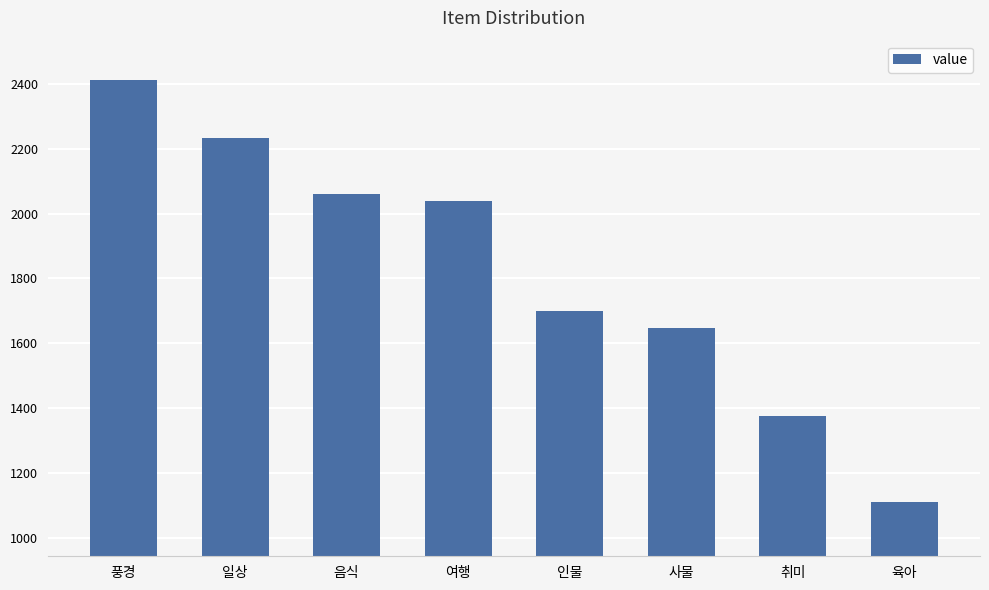

Reading right to left, list all the values displayed in this chart.

1109	1375	1647	1699	2040	2062	2232	2413